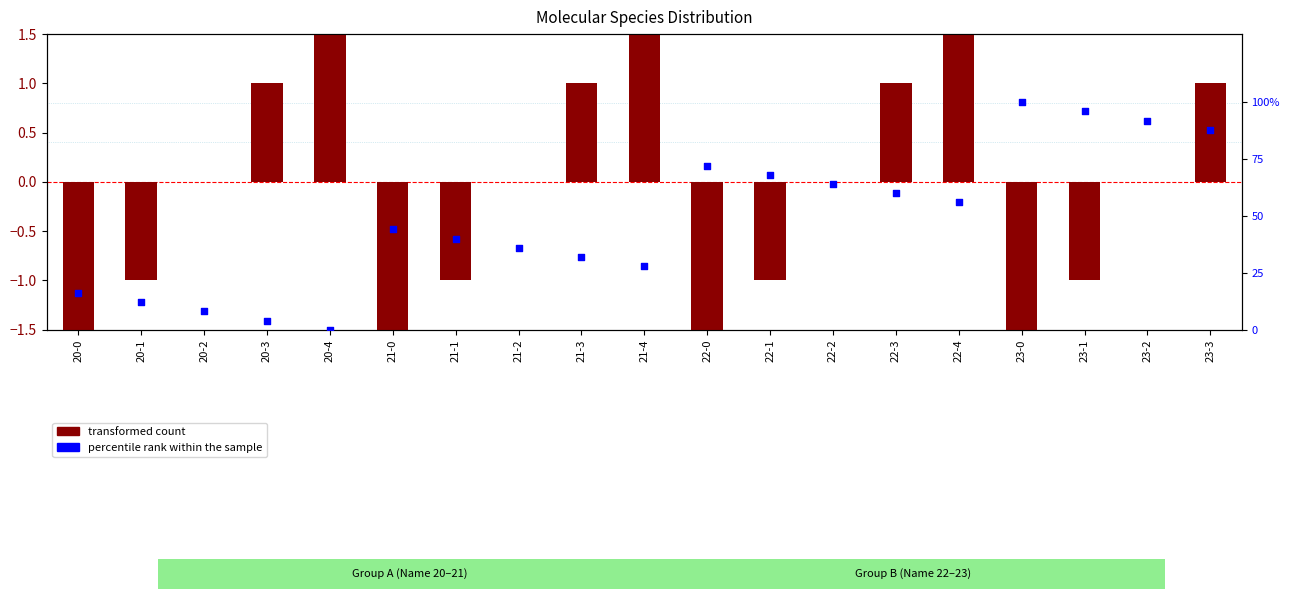

Which series reaches the maximum Y coordinate?

percentile rank within the sample